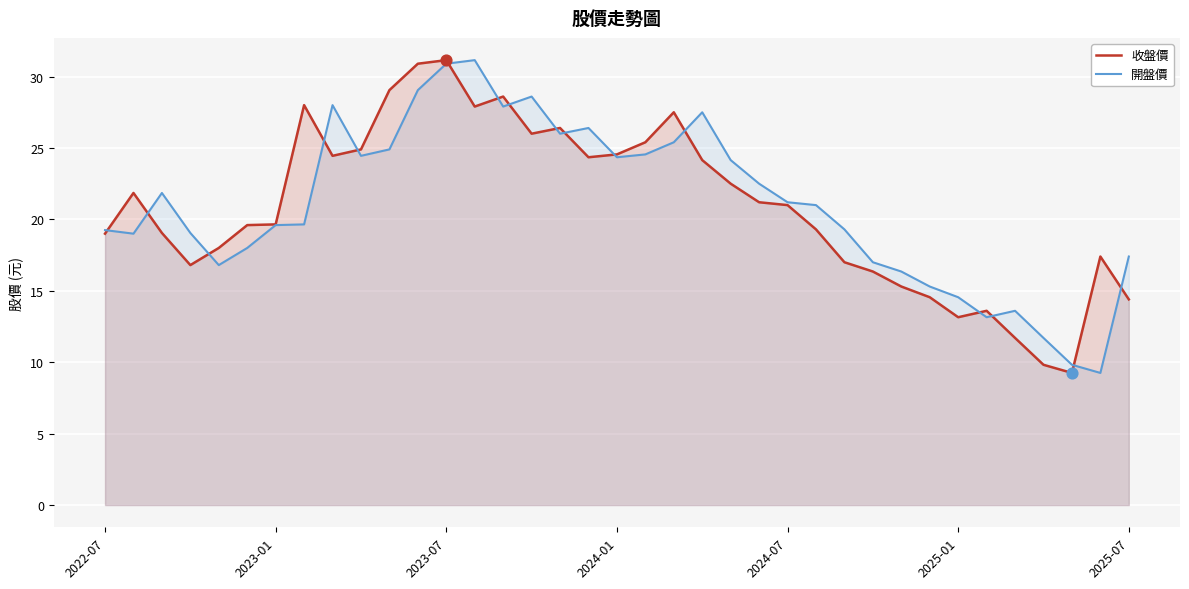

Which series has the largest Y range (max minus min)?

收盤價